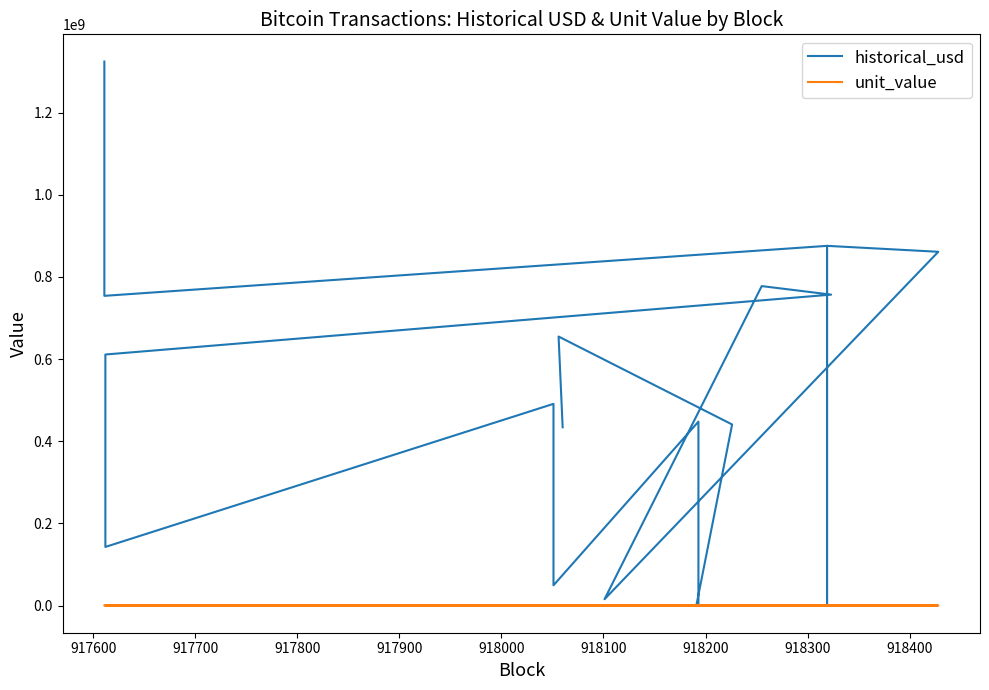

What is the value of the unit_value point at the 19th from the left?

5378.7